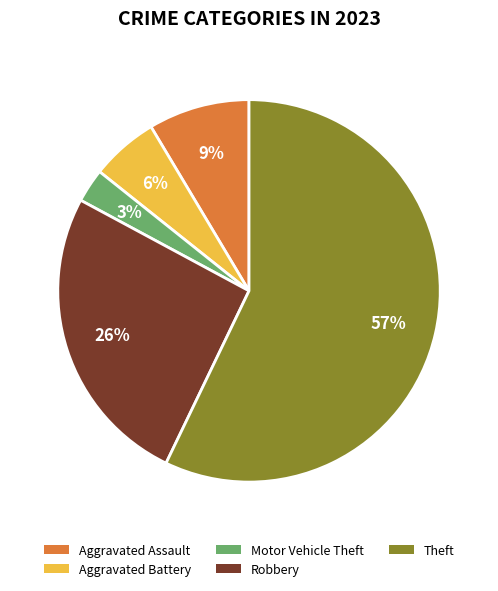

Is there any slice that represents more than half of the pie?

Yes